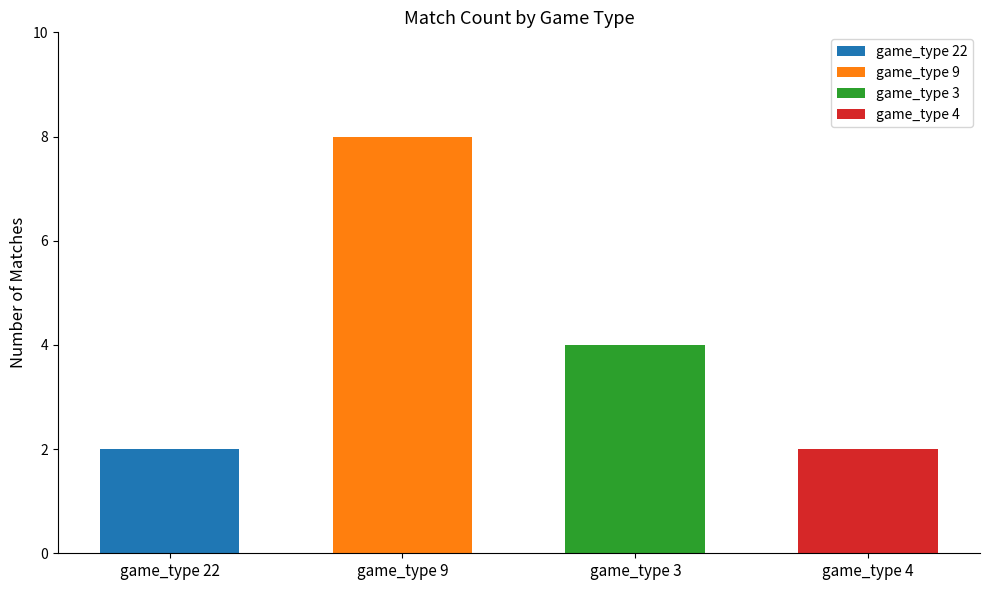

What position from the right is game_type 9?

3